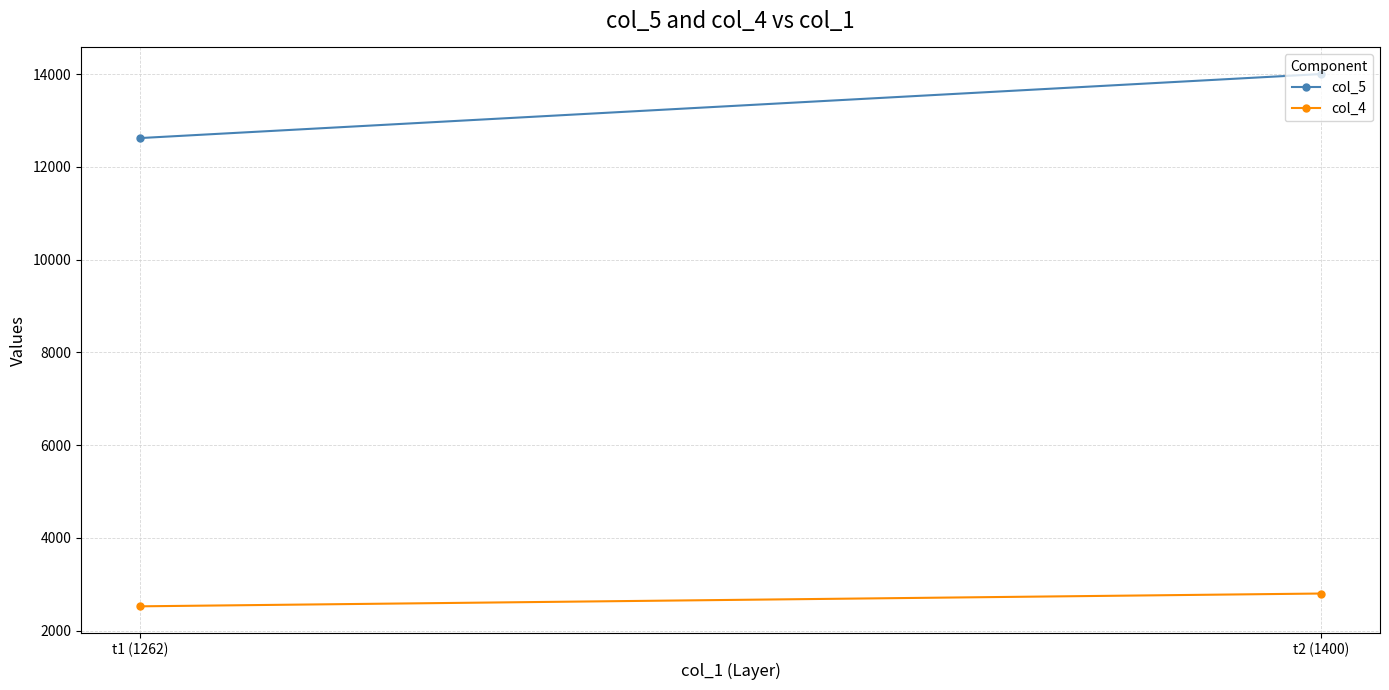

Reading right to left, extract all data points from this chart.

col_5: 14000	12620
col_4: 2800	2524